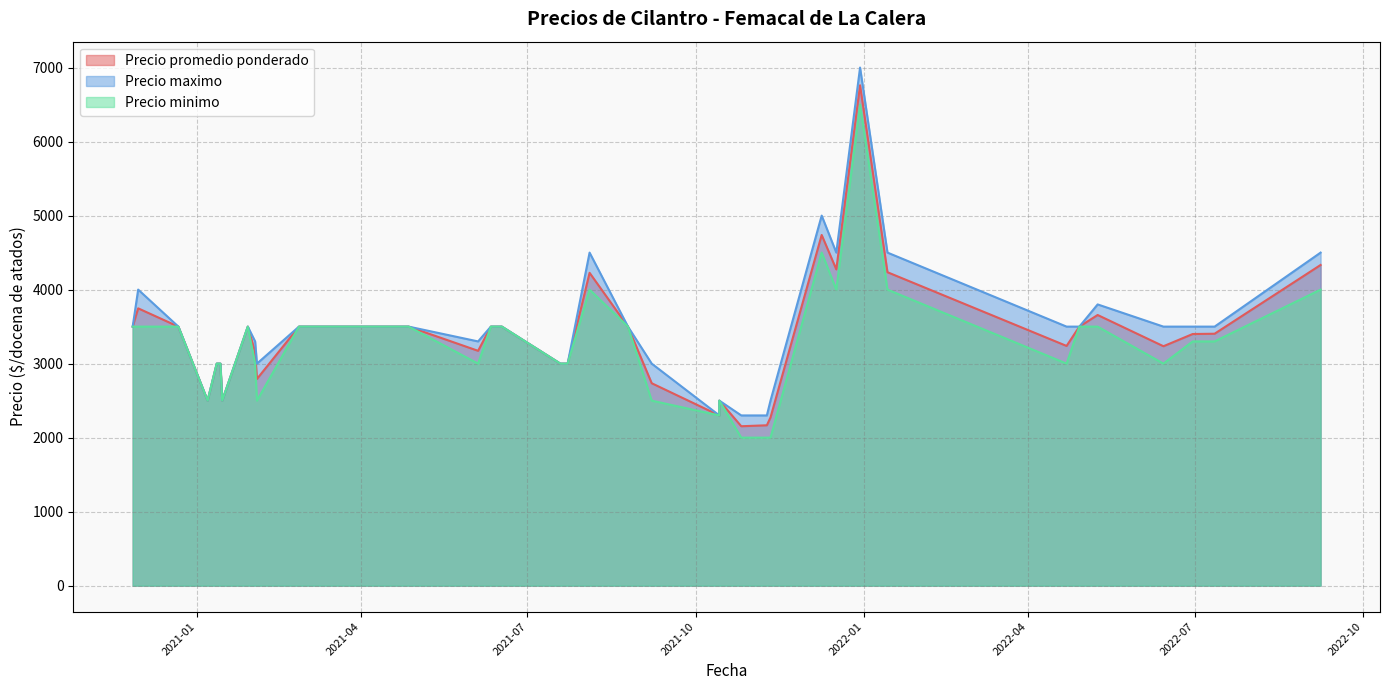

The value of Precio promedio ponderado at 2021-06-17 is 3500. True or false?

True